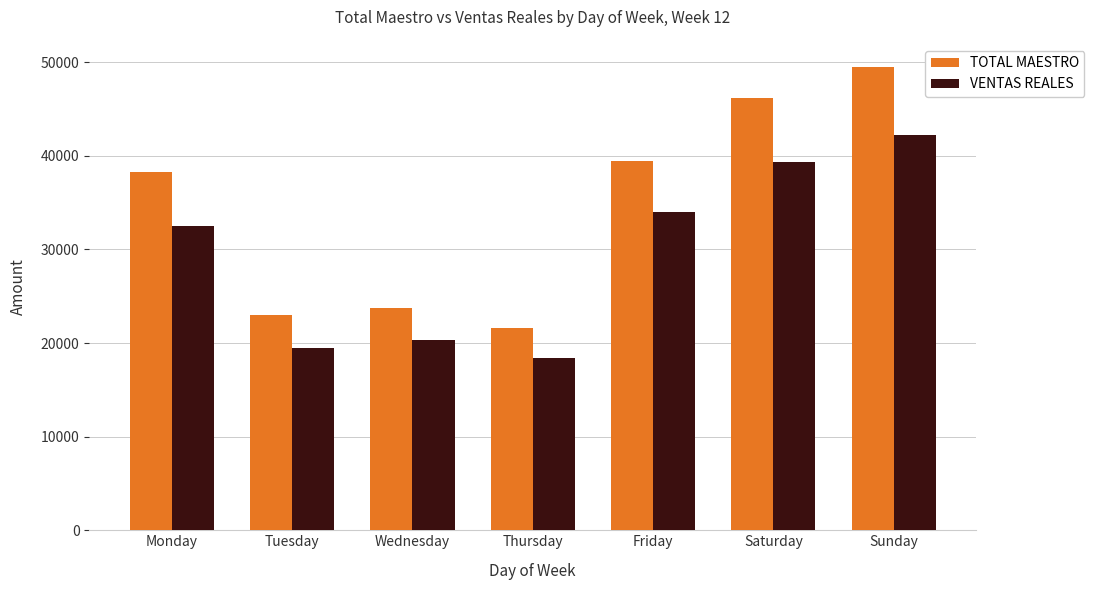

Rank the series by their average value, from highest to lowest.

TOTAL MAESTRO, VENTAS REALES